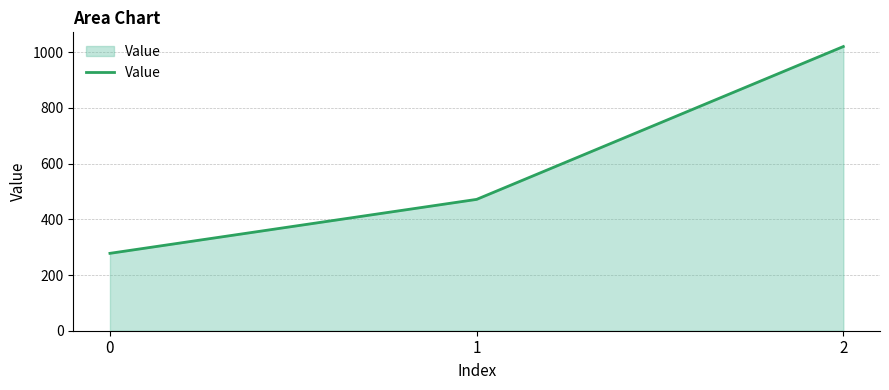

Between 0 and 2, which is larger?

2